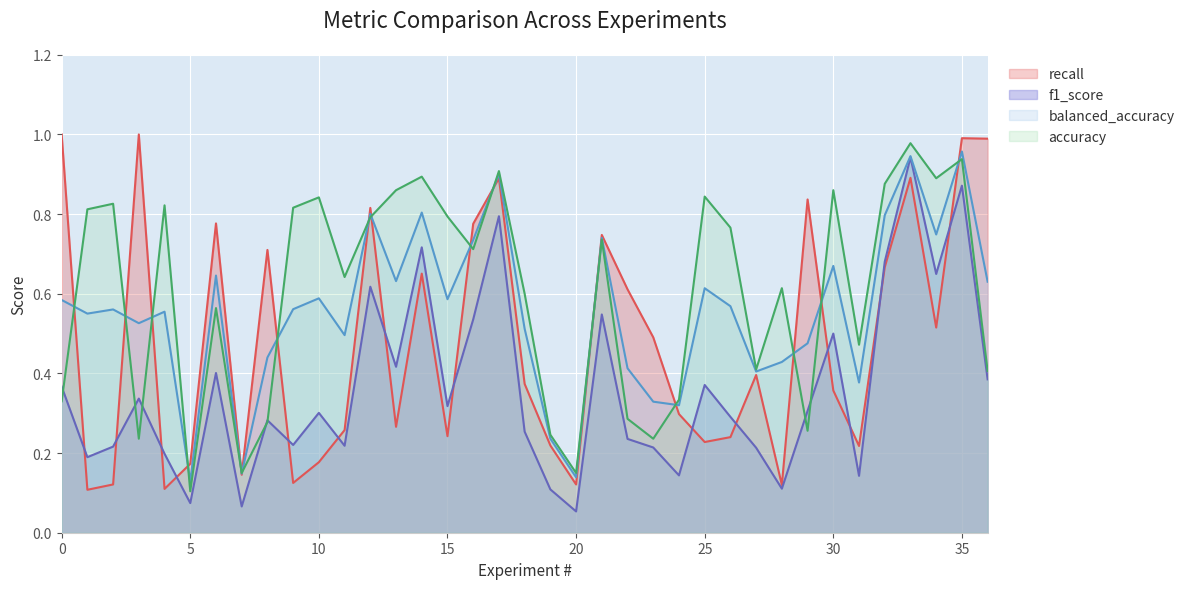

True or false: f1_score and accuracy intersect in this chart.

True